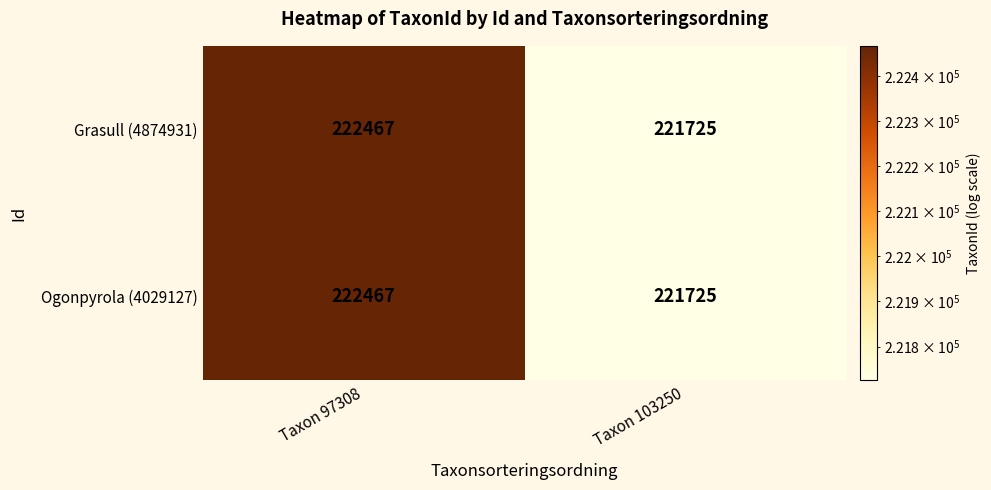

Reading right to left, what are all the values shown in this chart?

Grasull (4874931): 221725	222467
Ogonpyrola (4029127): 221725	222467